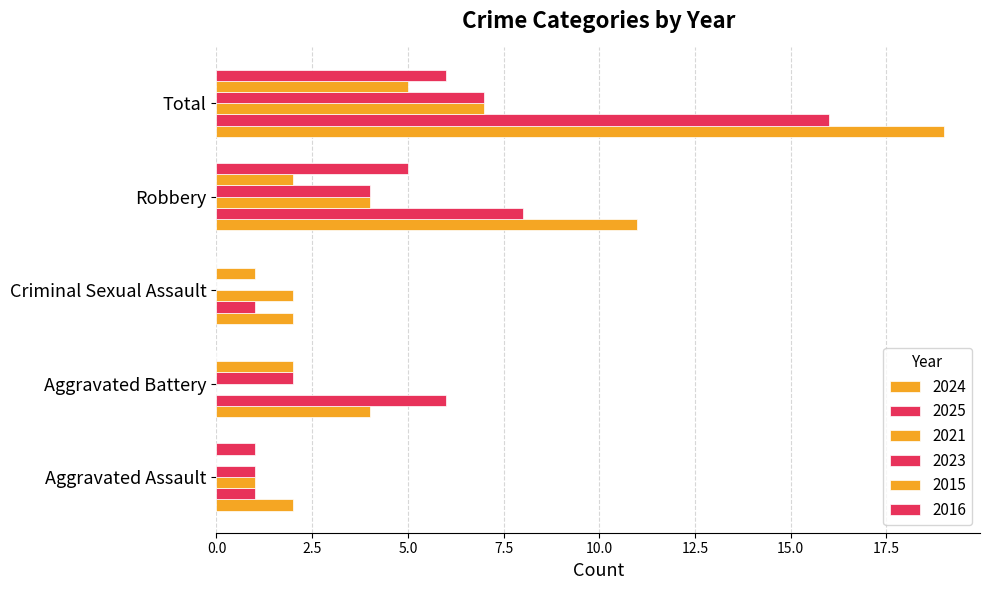

Count the number of categories in the chart.

5